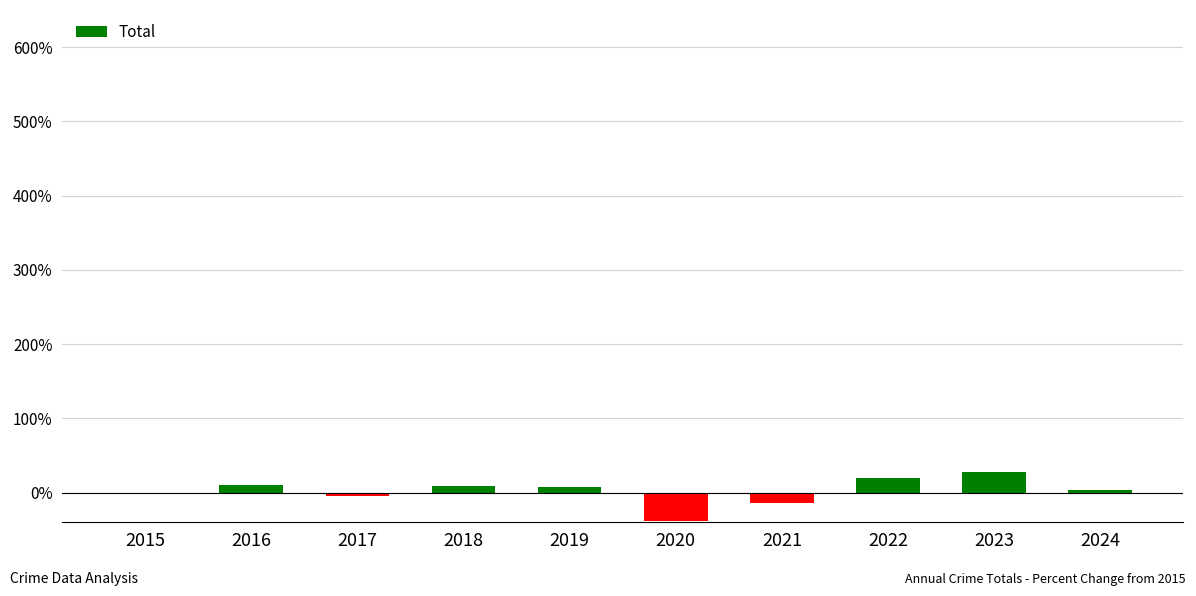

What value does the data have at 2022?

19.2